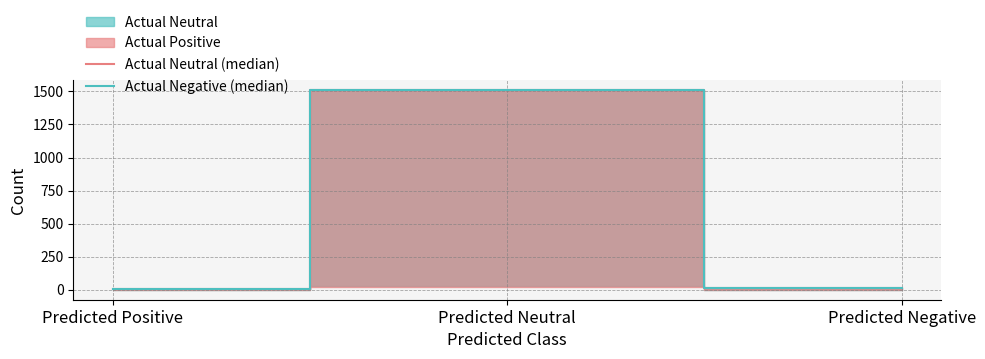

At which label does Actual Neutral (median) reach its peak?

Predicted Neutral